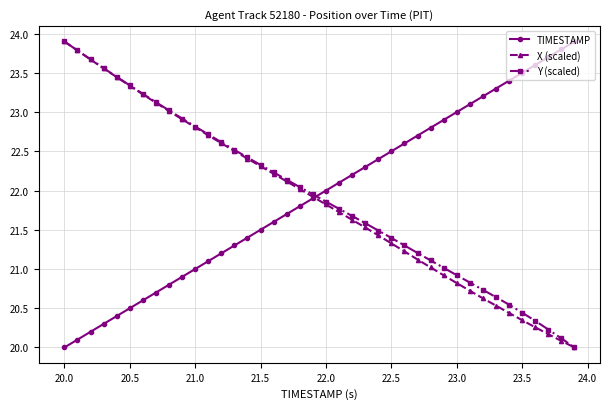

What is the smallest value displayed?

20.0